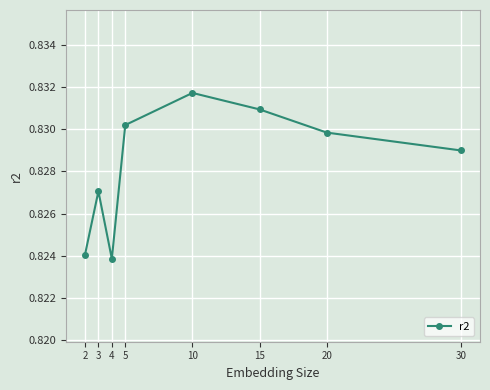

Is it true that the value at 20 is 0.2?

False